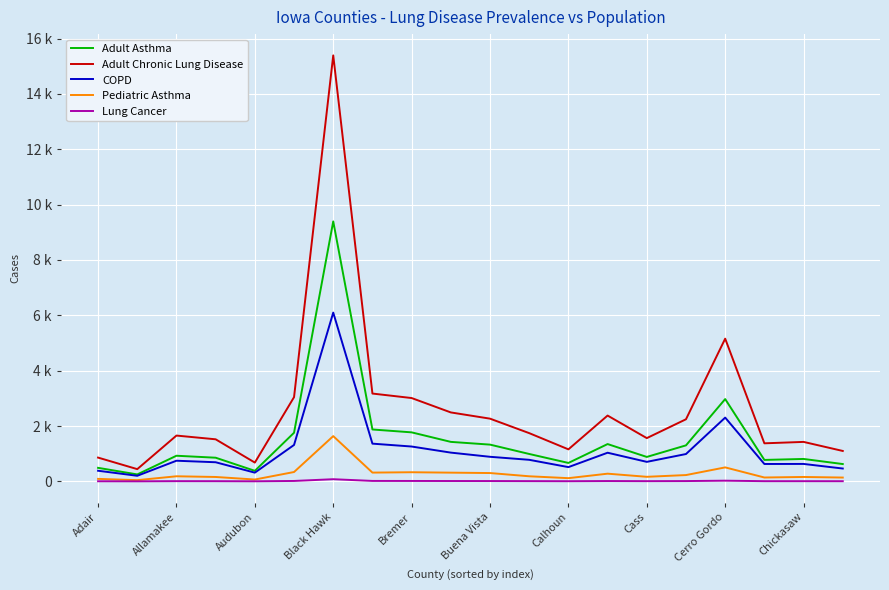

What are all the series names shown in the legend?

Adult Asthma, Adult Chronic Lung Disease, COPD, Pediatric Asthma, Lung Cancer